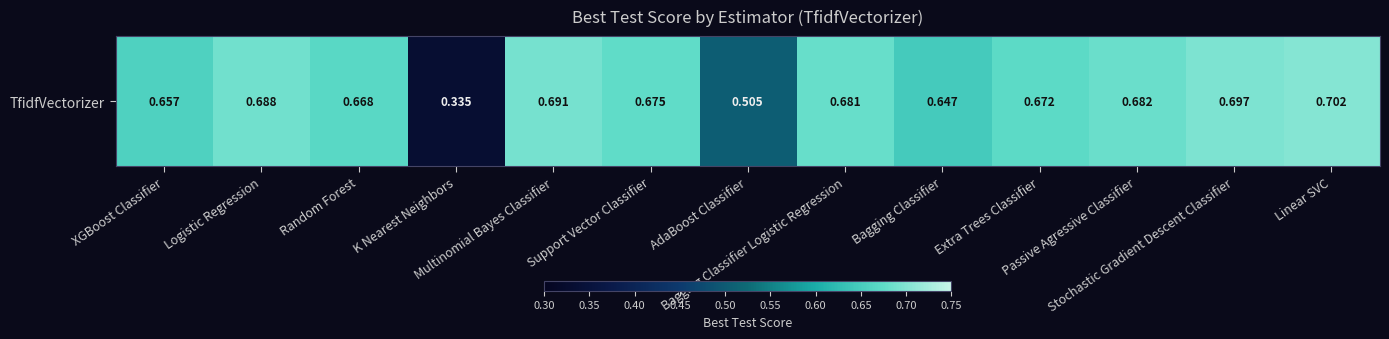

What is the sum of the values at Stochastic Gradient Descent Classifier and K Nearest Neighbors?

1.0